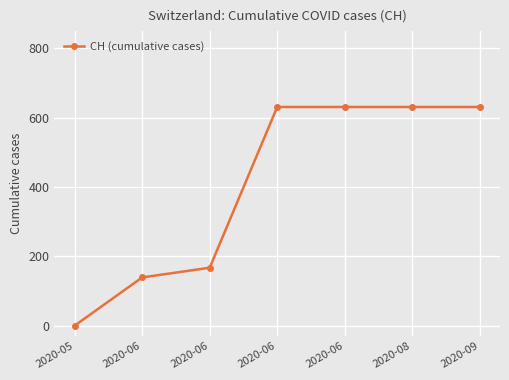

At which category does the chart reach its peak across all series?

2020-06